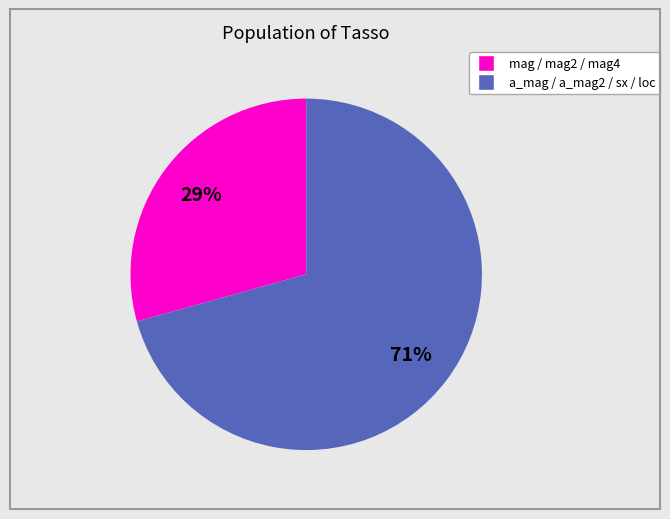

To the nearest percent, what is the average slice percentage?

50%